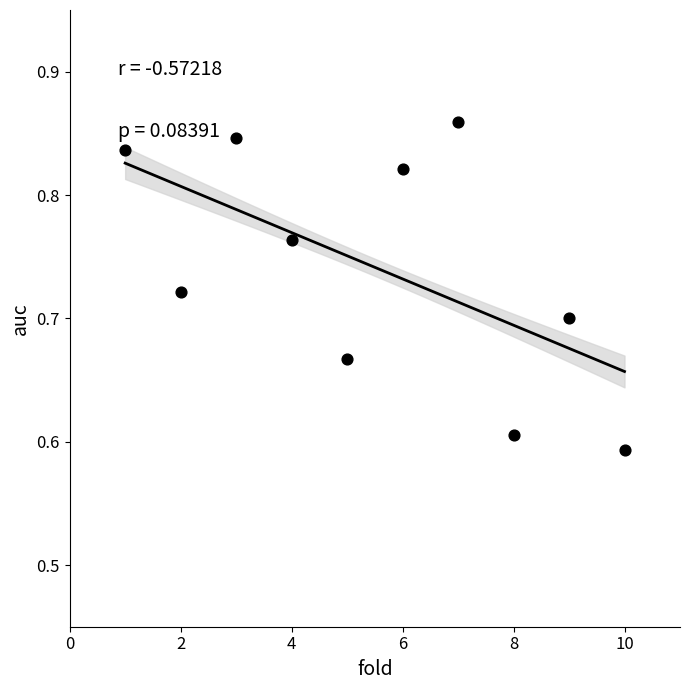

What is the average X value?

5.5